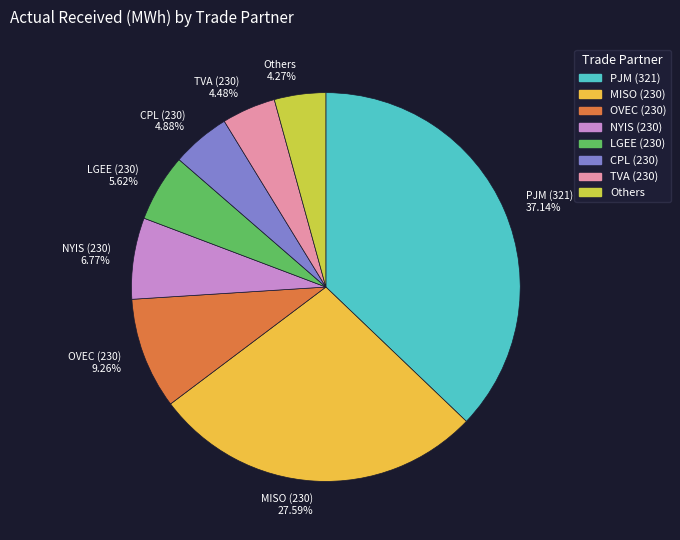

Combined, do OVEC (230) and CPL (230) account for over 50%?

No